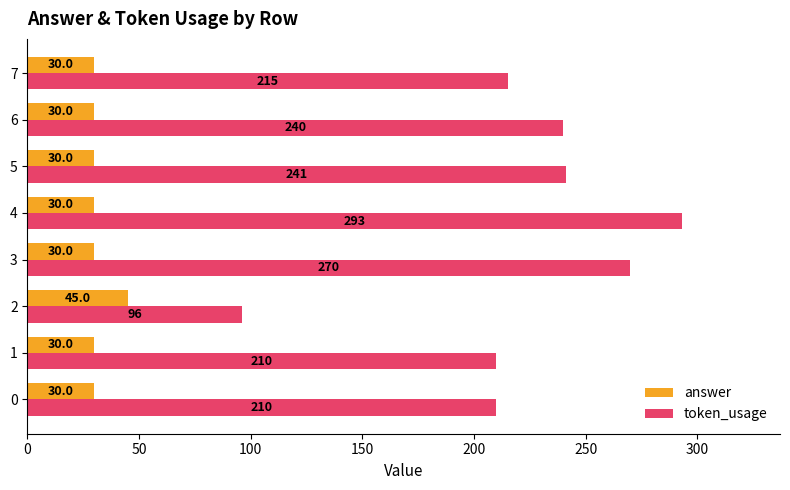

What are all the series names shown in the legend?

answer, token_usage